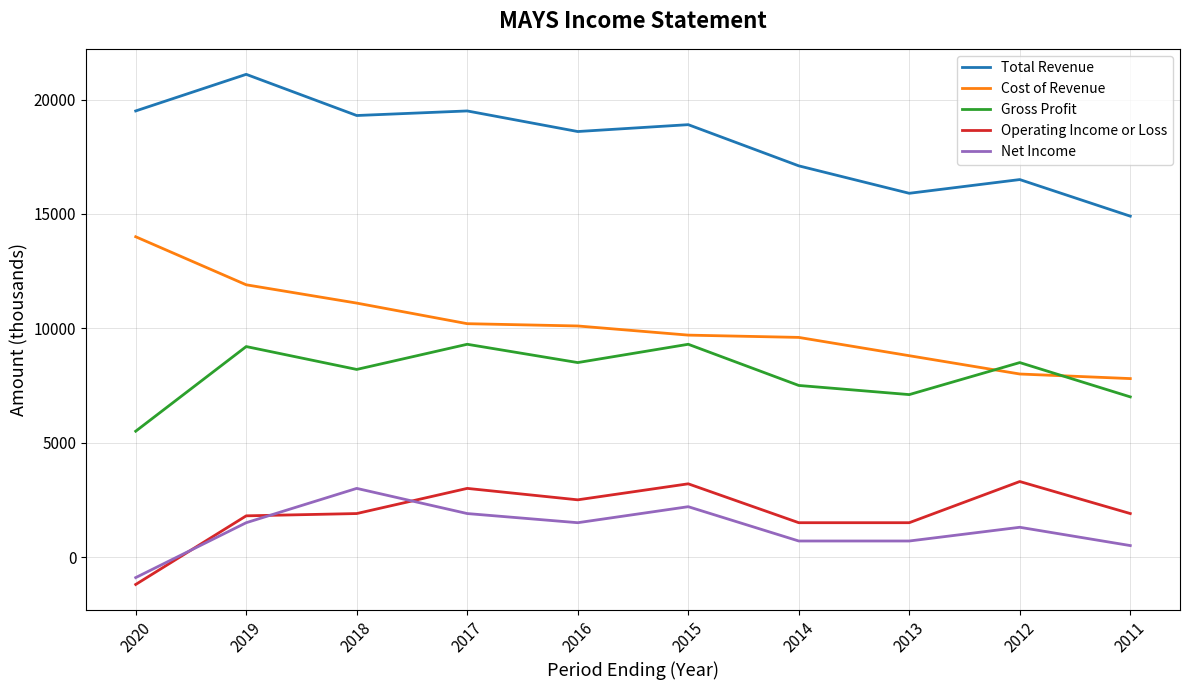

What is the spread (max minus min) of values at 2020?

20700